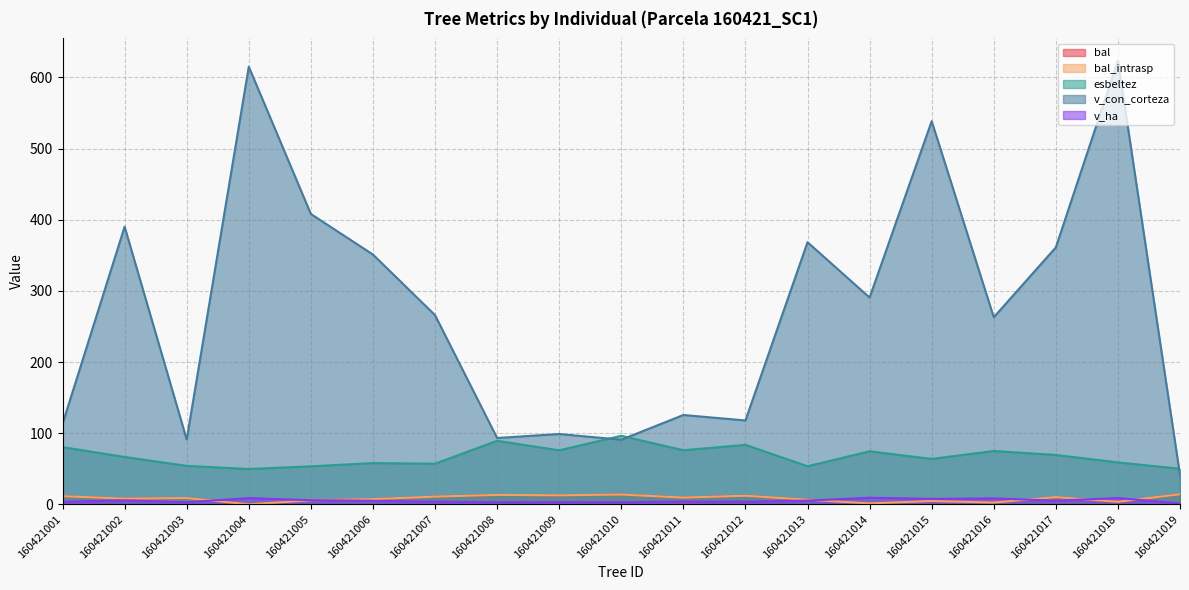

Which label corresponds to the smallest value in the chart?

160421004